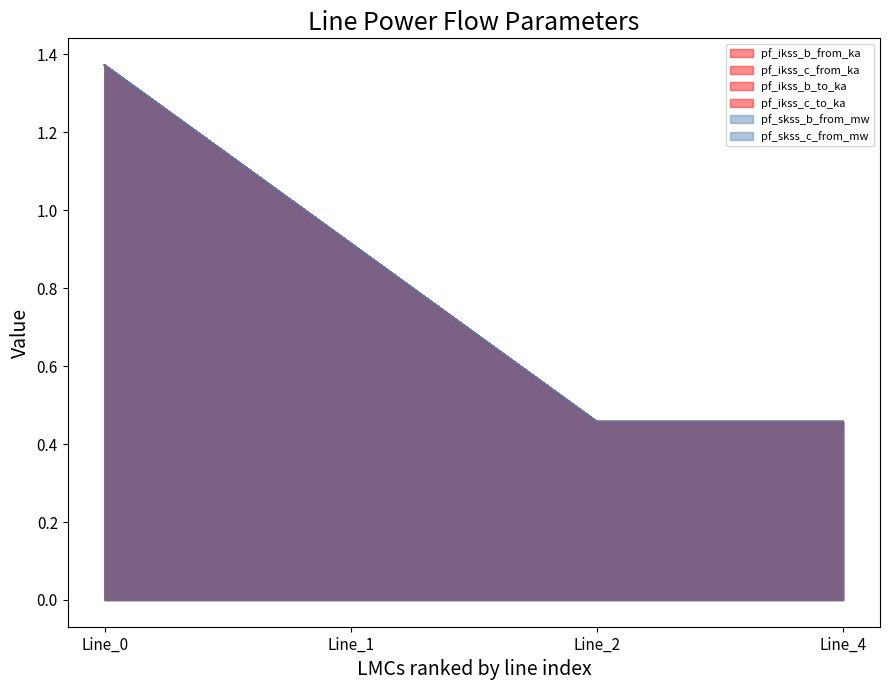

At how many categories does at least one series exceed 0?

4